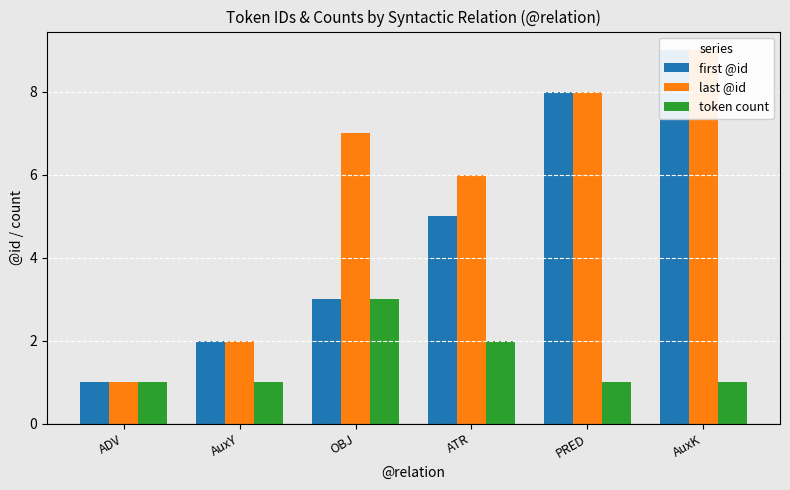

What is the difference between the maximum and second lowest values in the first @id series?

7